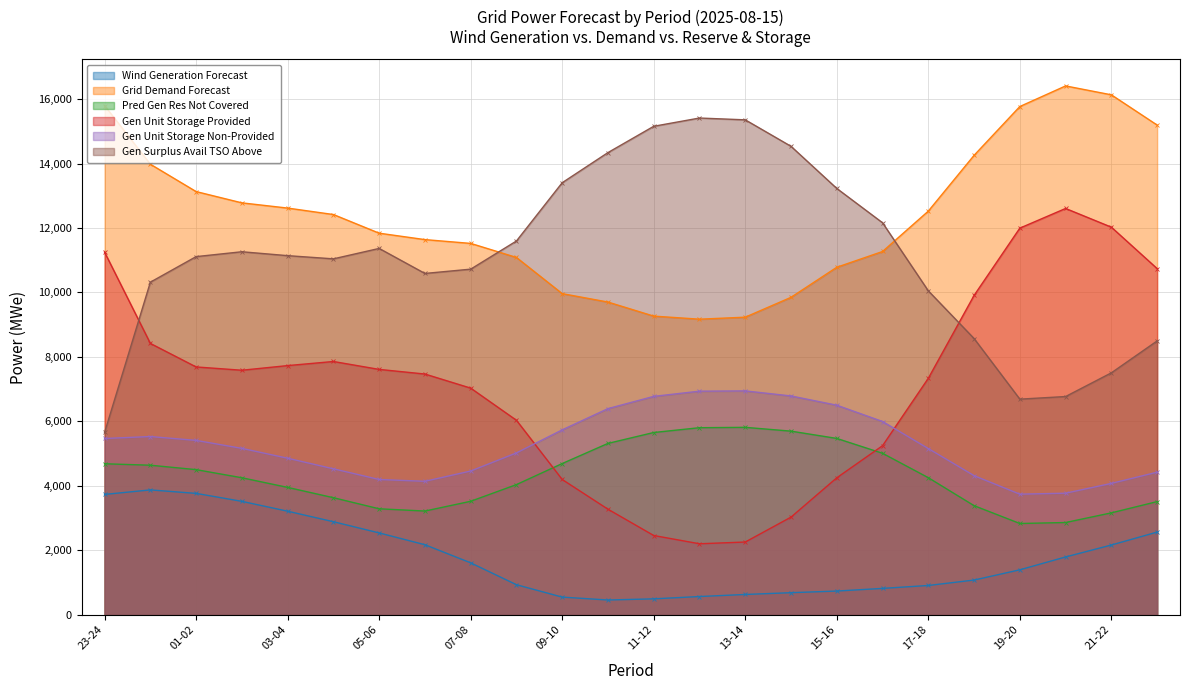

Between which two adjacent categories do fcst_gen_unit_stor_prov and pred_gen_res_not_cov first intersect?

08-09 and 09-10